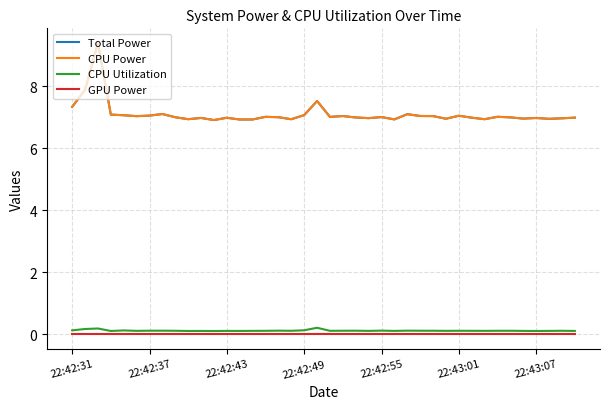

Does the chart display data point markers on the line(s)?

No